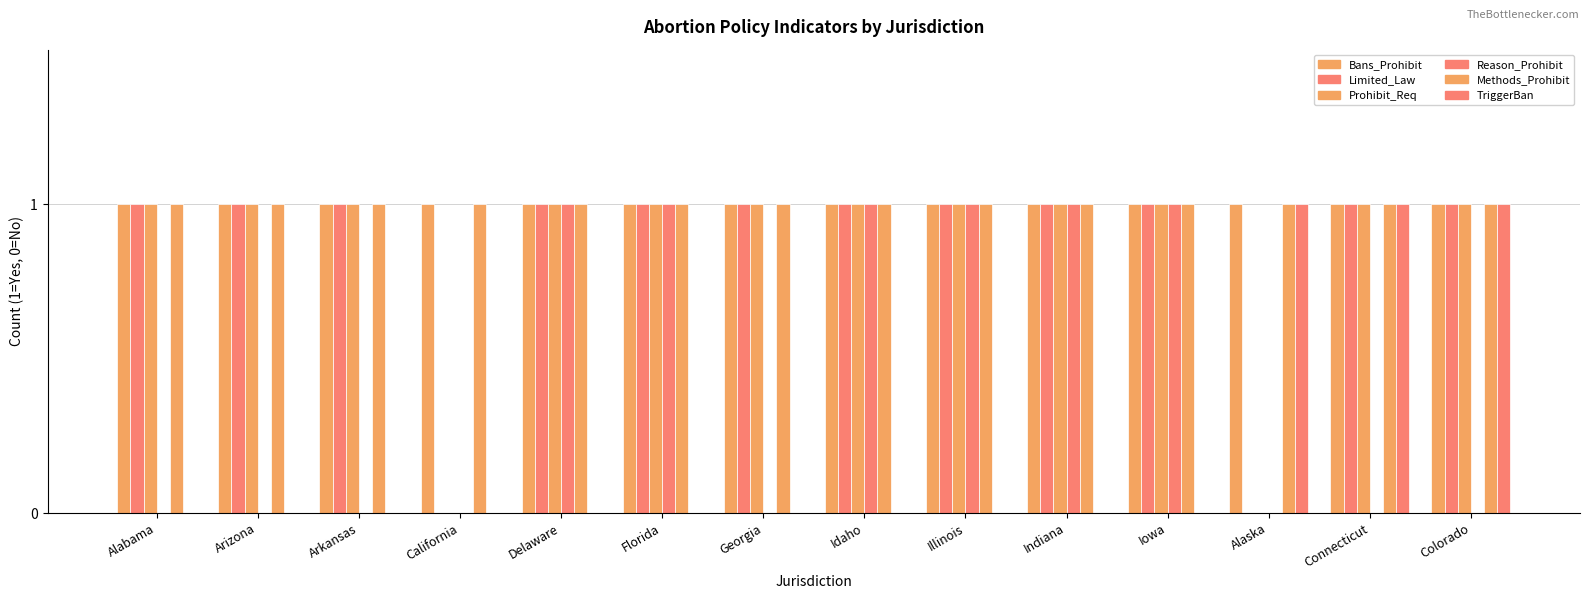

The value of Methods_Prohibit at Connecticut is 1. True or false?

True